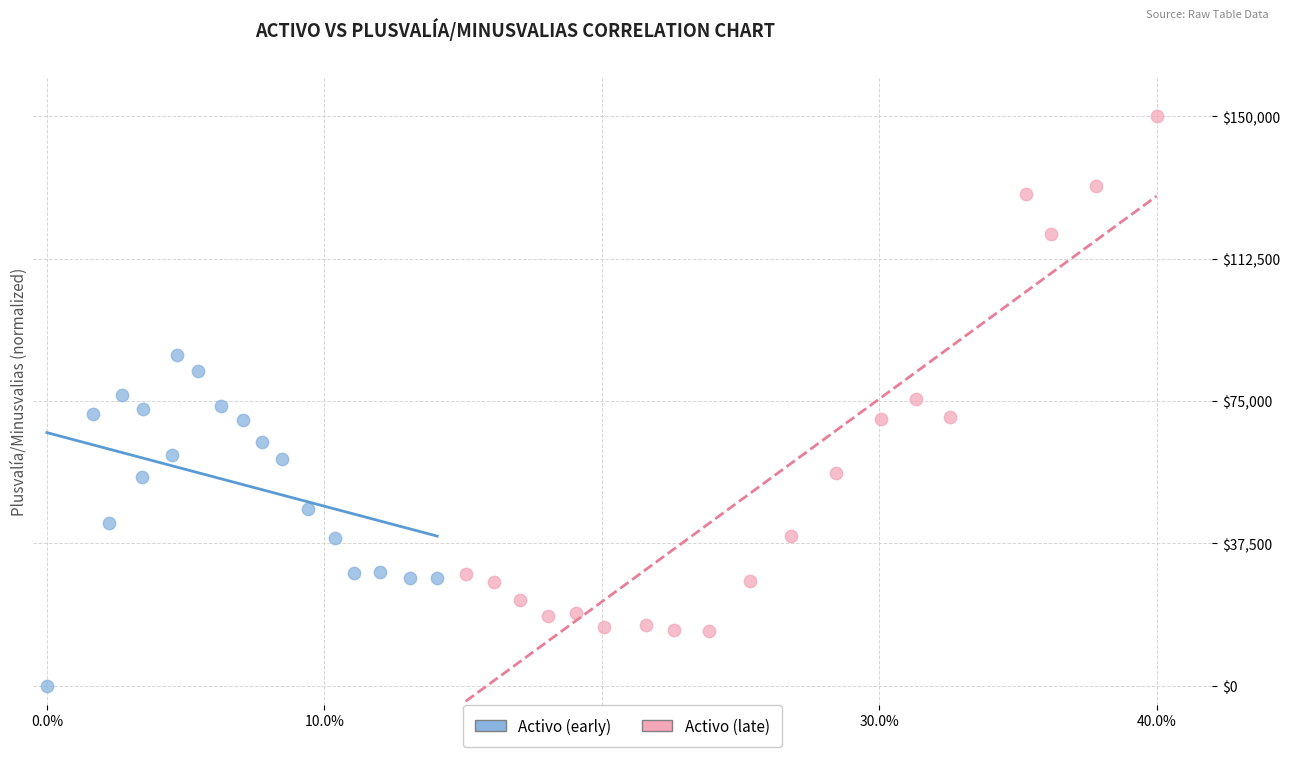

Which series contains the highest Y value?

Activo (late)